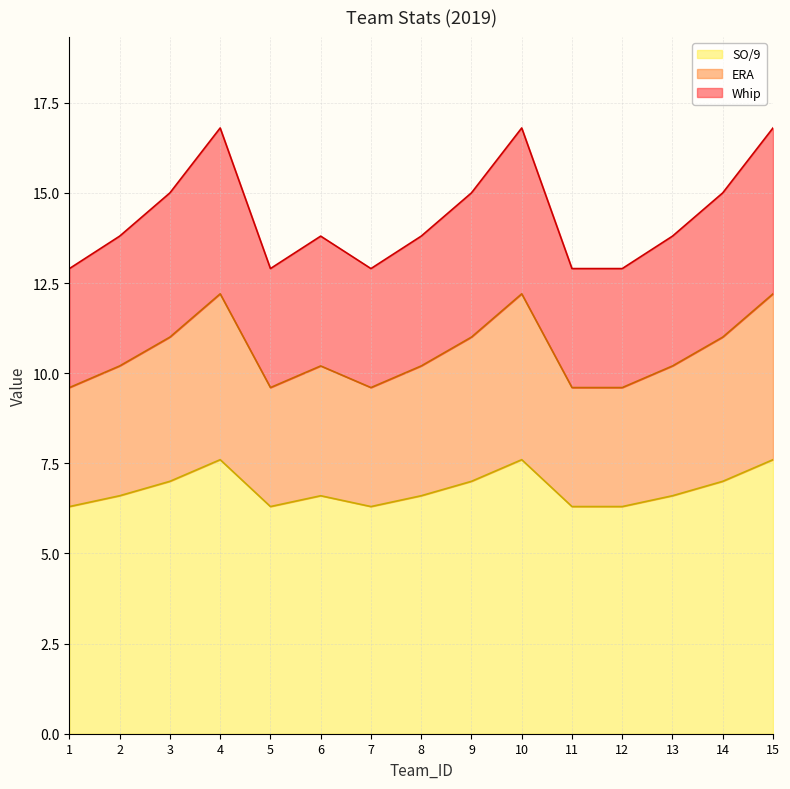

Does the chart display data point markers on the line(s)?

No